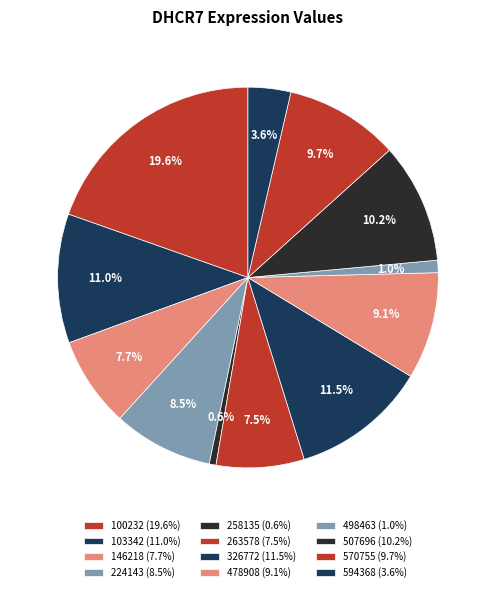

Which category has the smallest portion of the pie?

258135